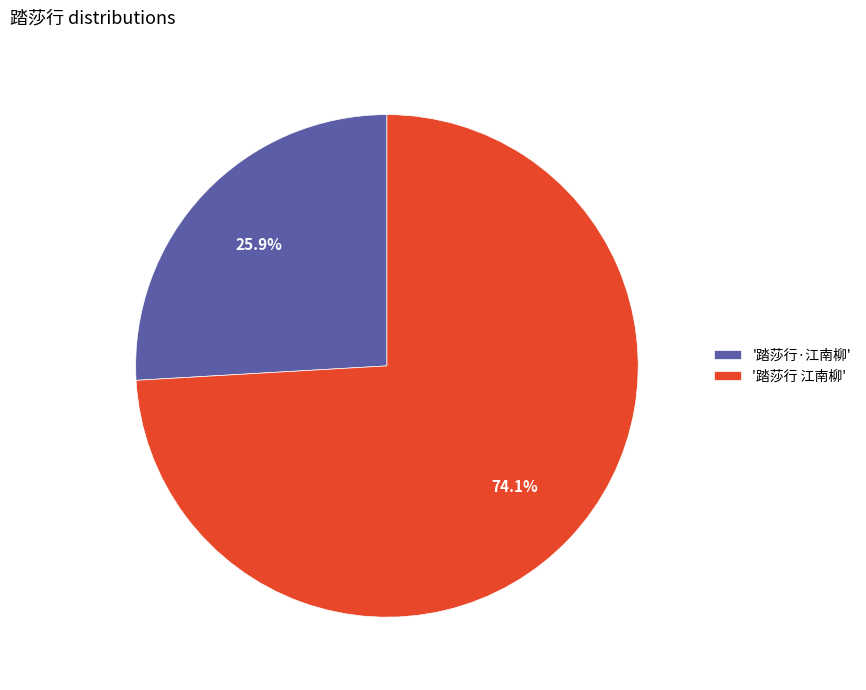

Combined, what portion of the pie is '踏莎行·江南柳' and '踏莎行 江南柳'?

100.0%